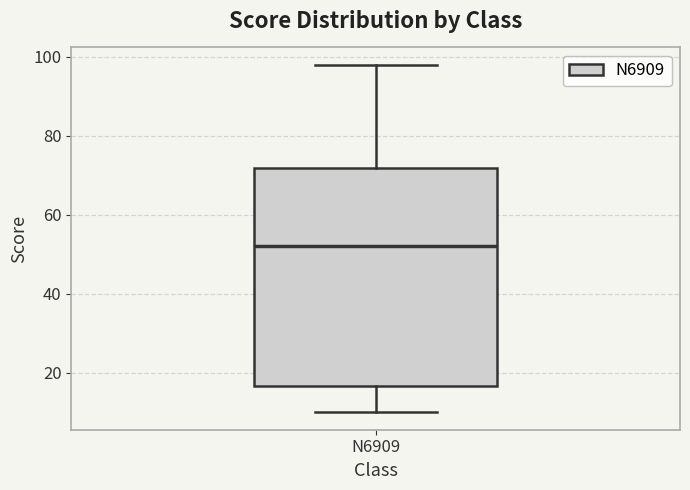

Transcribe this box plot: give where the median line is, the range the box spans, and where the two whiskers end, as read against the y-axis. The values are not printed on the chart, so give them approximately, as read against the axis.

median 52, box 16 to 72, whiskers 10 to 98